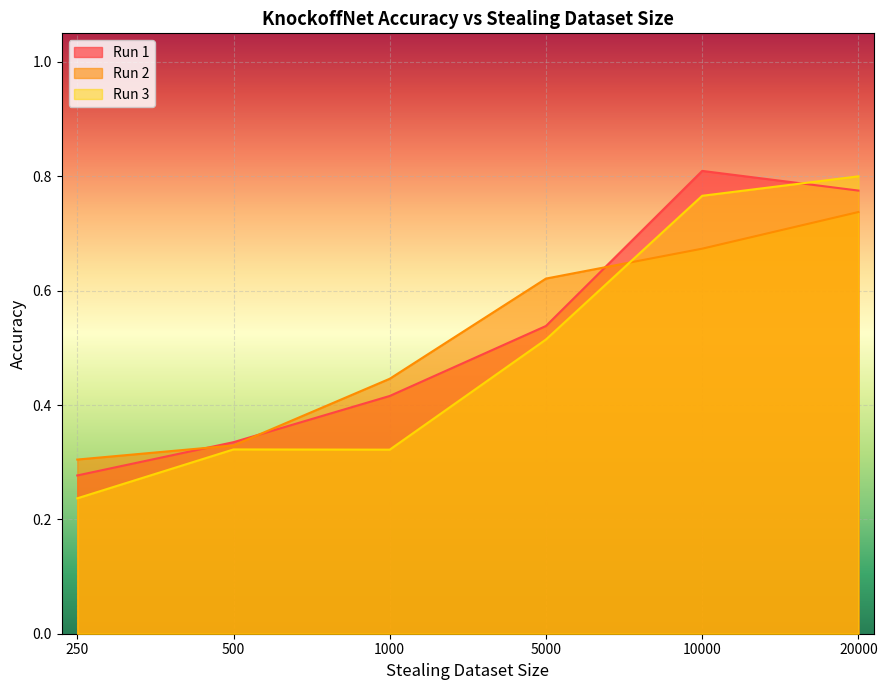

What is the total value across all series at 500?

1.0